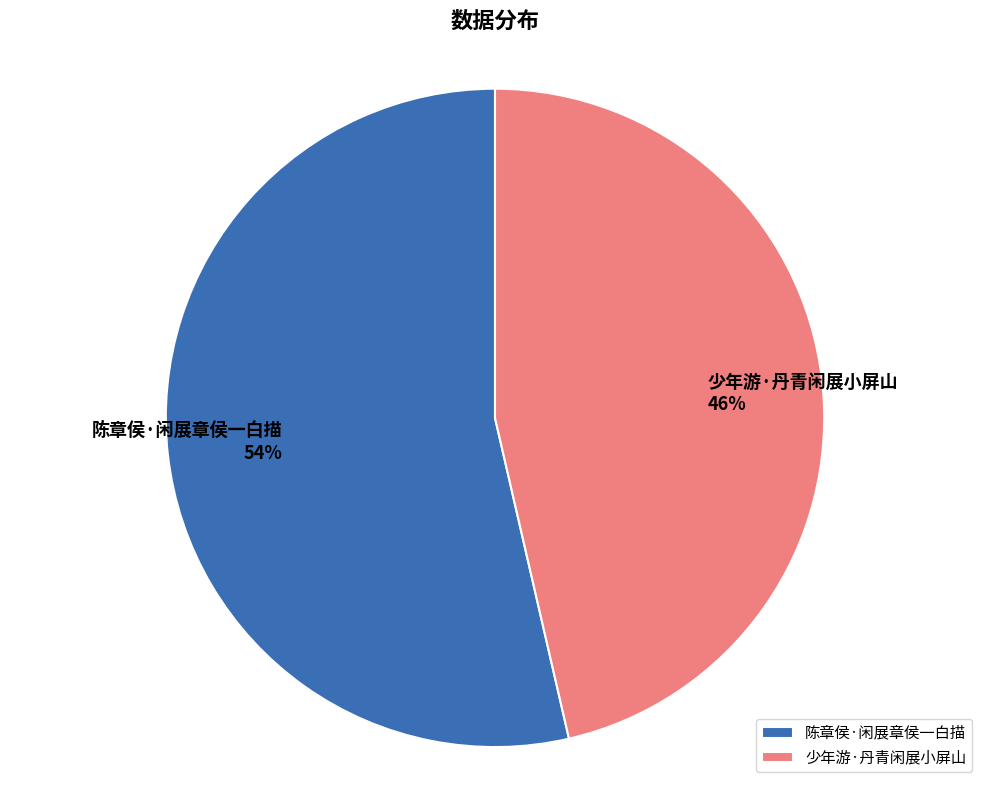

Which slice represents more than half of the pie?

陈章侯·闲展章侯一白描